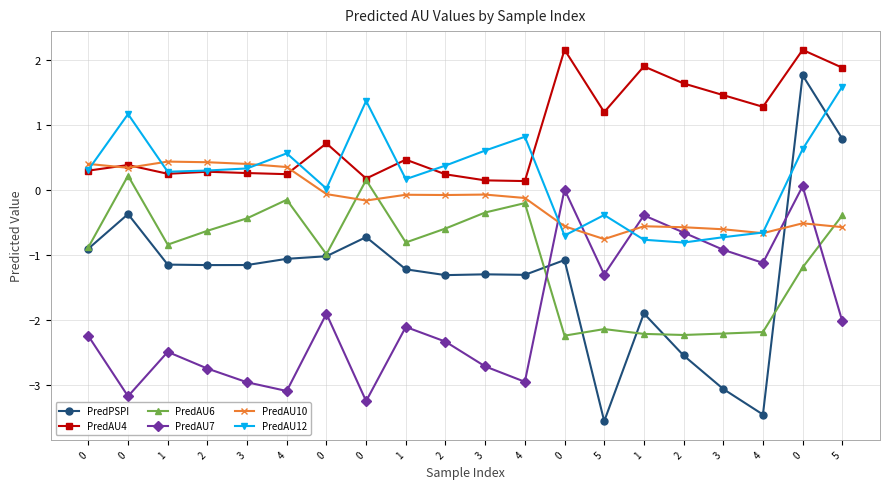

What value does the PredAU6 series have at 0?

0.2